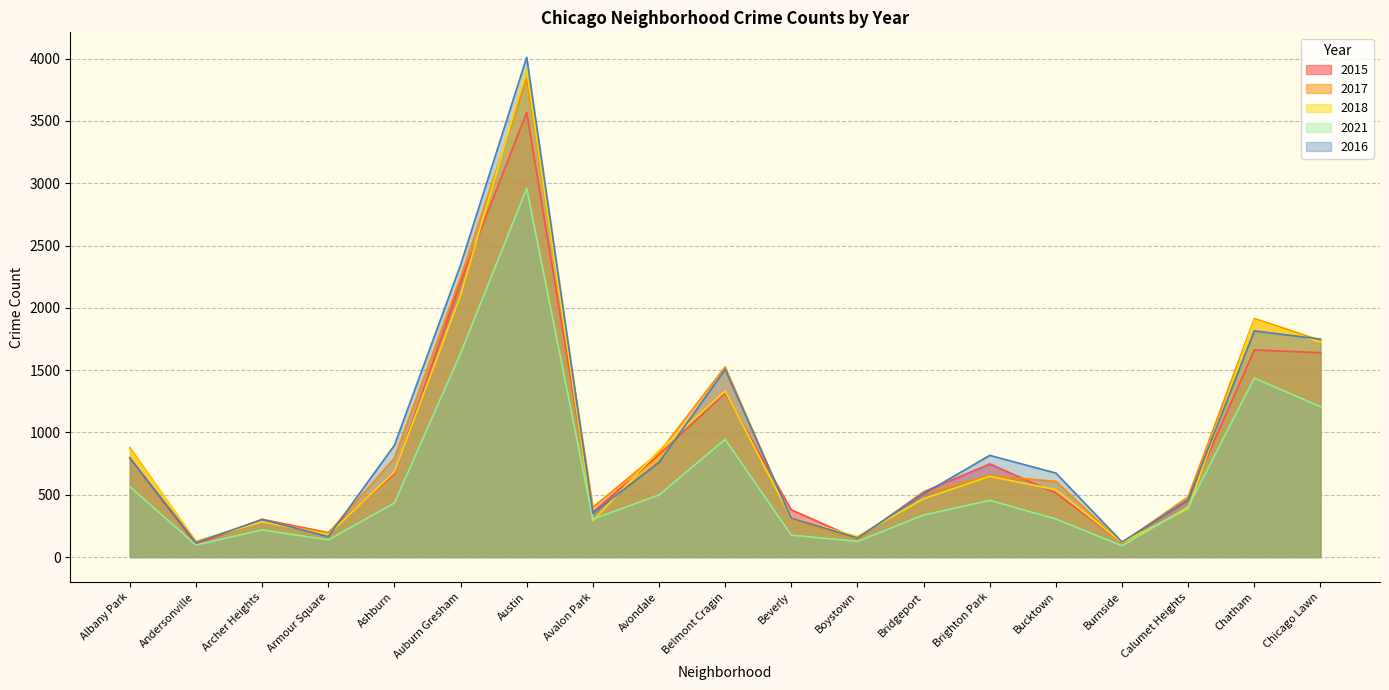

True or false: 2015 has more than 2 points higher than both neighbors.

True